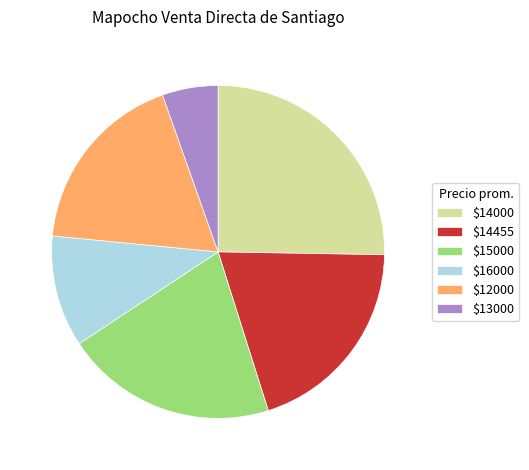

Is there a majority slice in this chart?

No